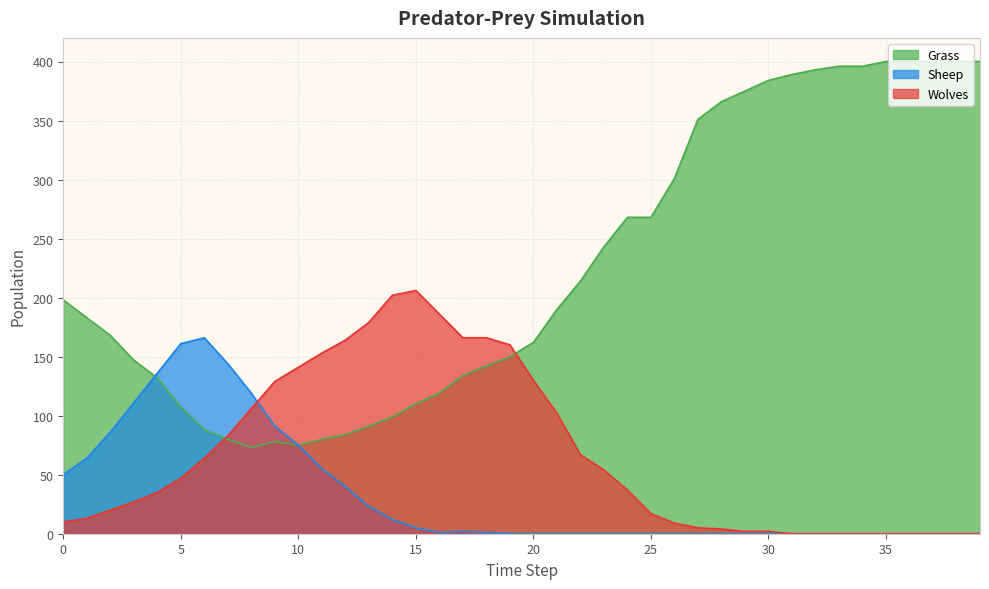

Where is the first local minimum for Grass?

8